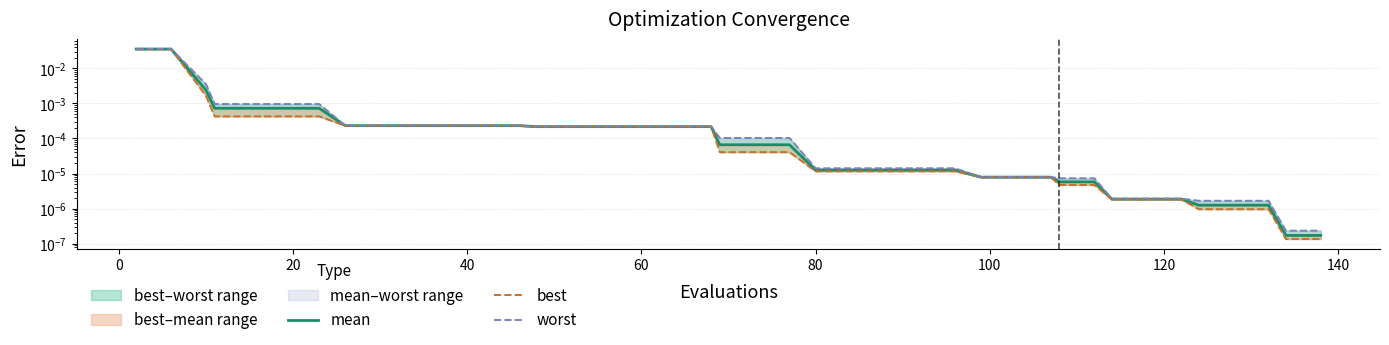

True or false: worst and mean intersect in this chart.

False